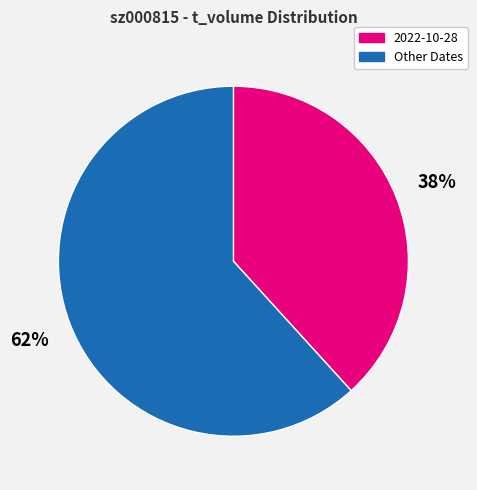

Count the number of slices in the pie.

2